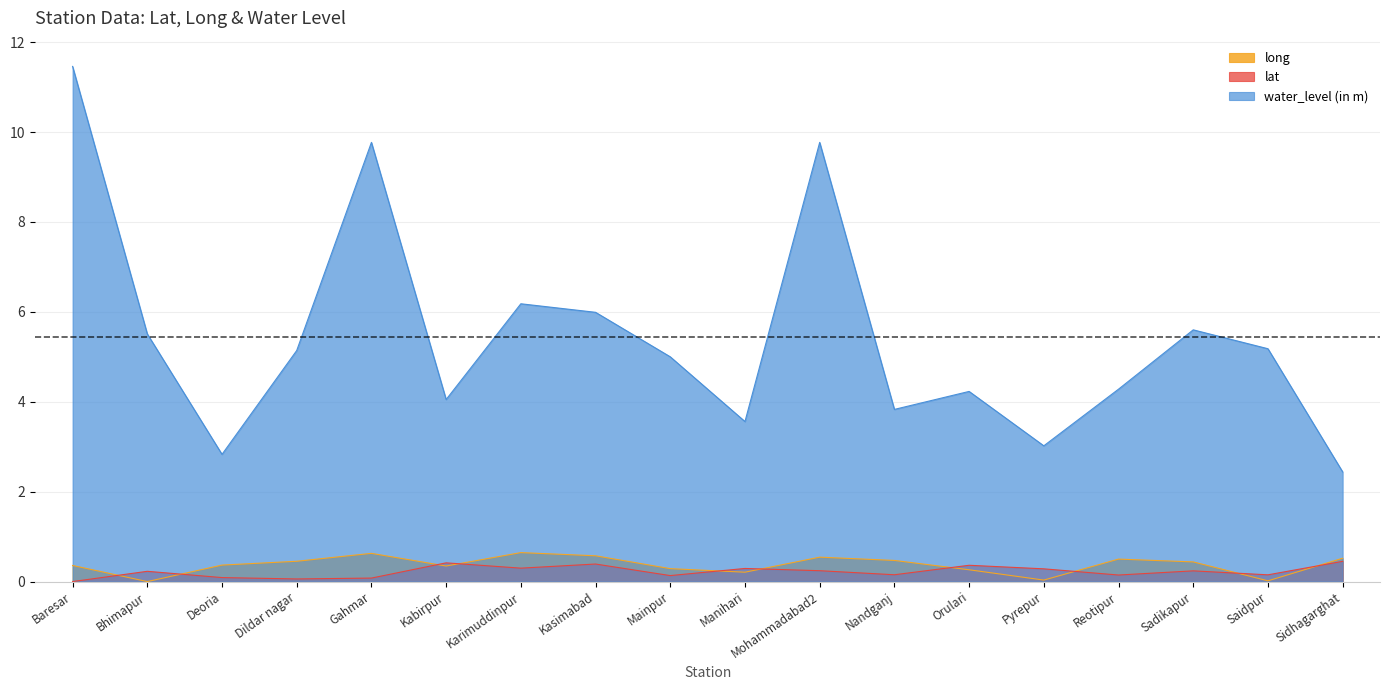

What is the sum of the lat values at Baresar and Orulari?

0.4